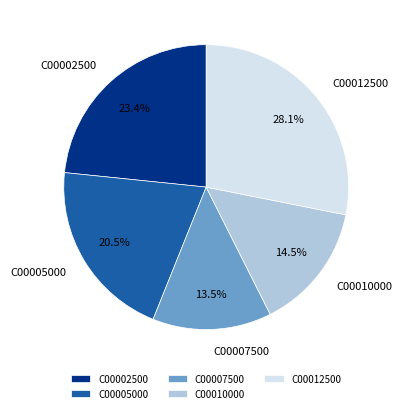

Which has a higher value, C00002500 or C00007500?

C00002500